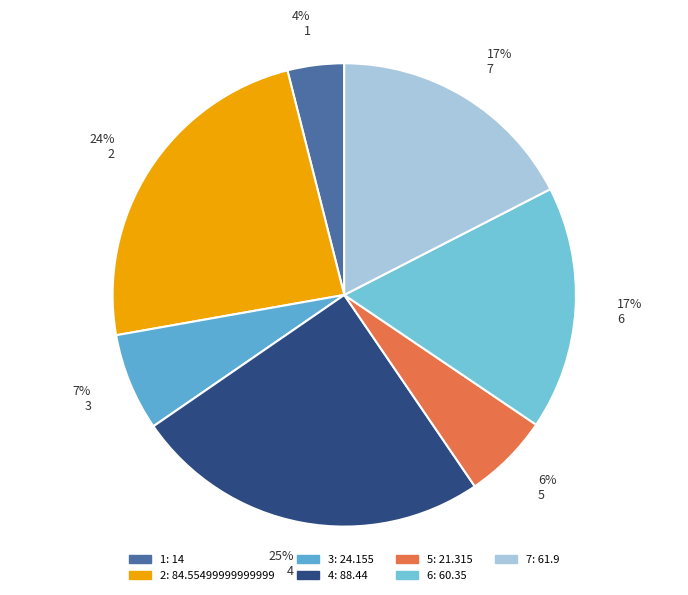

How many slices are in this pie chart?

7